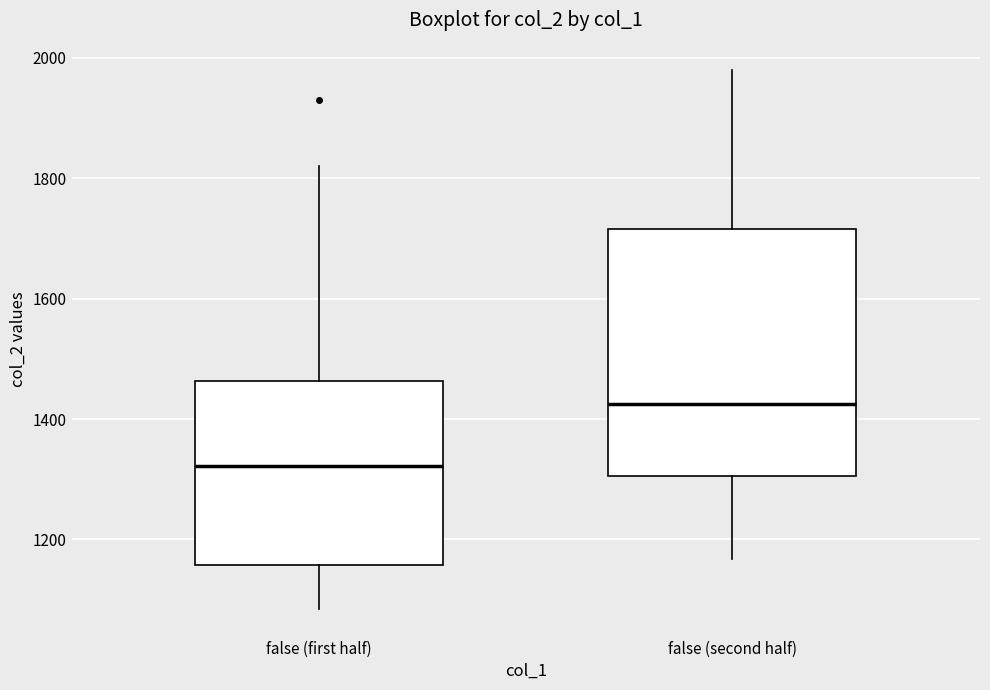

Reading left to right, read every box against the y-axis: the position of its median line, the range the box covers, and the ends of its whiskers. The values are not printed on the chart, so give them approximately, as read against the axis.

false (first half): median 1320, box 1160 to 1460, whiskers 1080 to 1820
false (second half): median 1420, box 1300 to 1720, whiskers 1160 to 1980